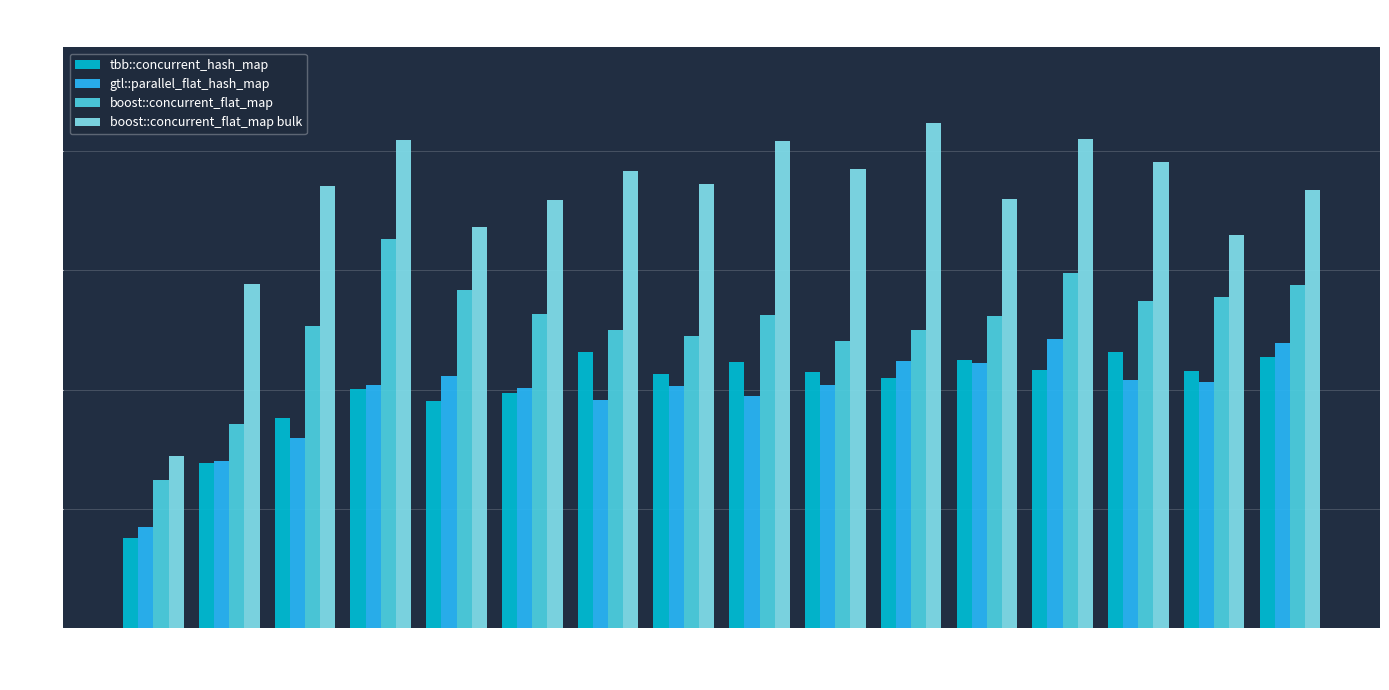

The gtl::parallel_flat_hash_map series shows 44.4 at 12. True or false?

True